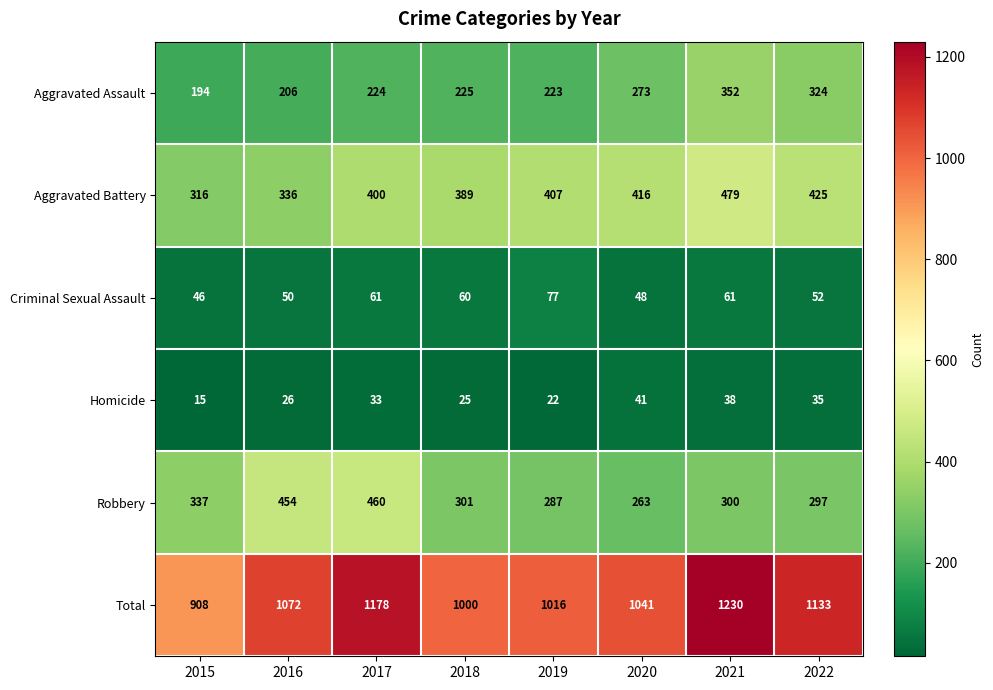

Which category has the lowest value across all series?

2015